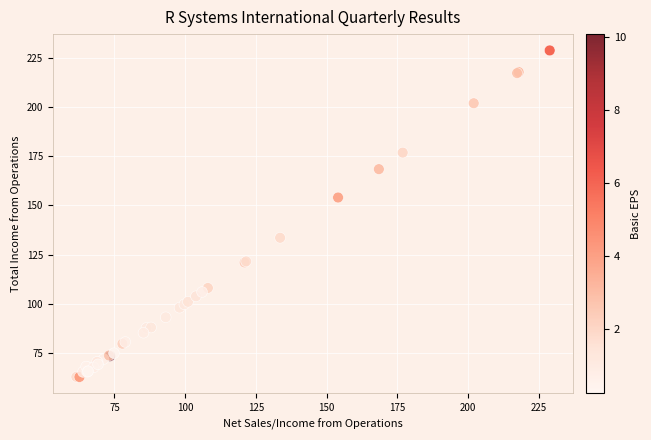

What Y value in the scatter plot is closest to 145?

154.0